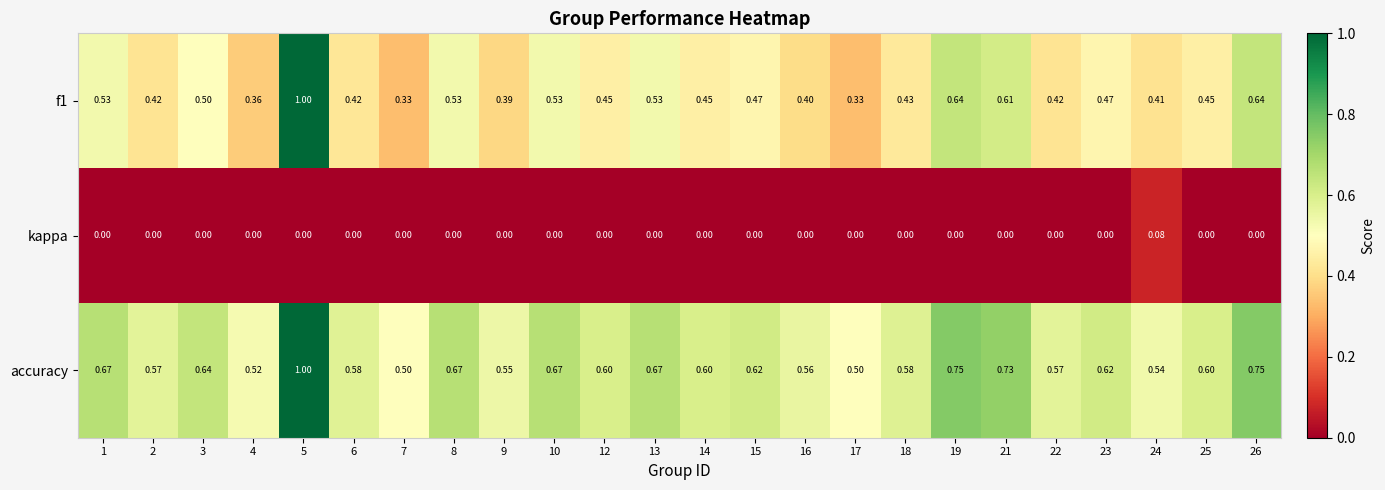

Is the value of accuracy at 8 greater than the value of kappa at 2?

Yes